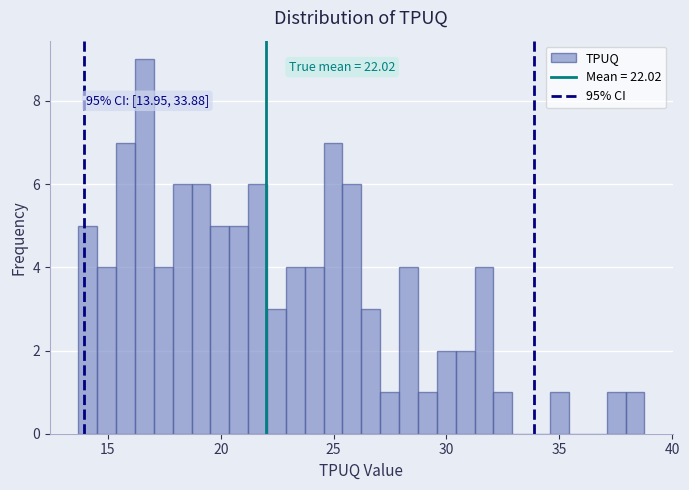

Around what value on the x-axis is the tallest bar? Give the approximate position of its centre, as read against the axis.

16.5